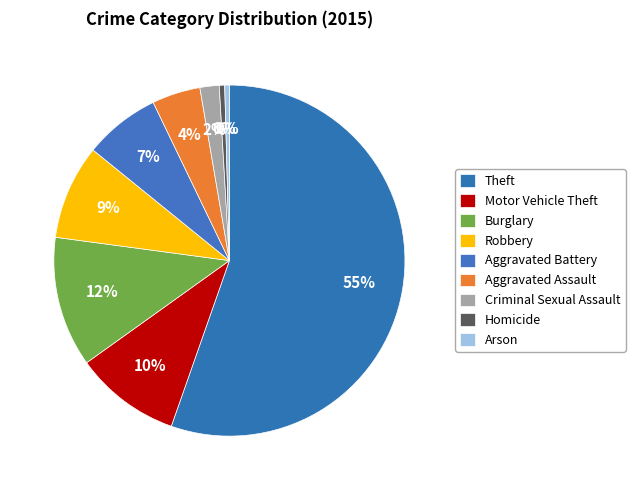

Which slice is the smallest?

Arson